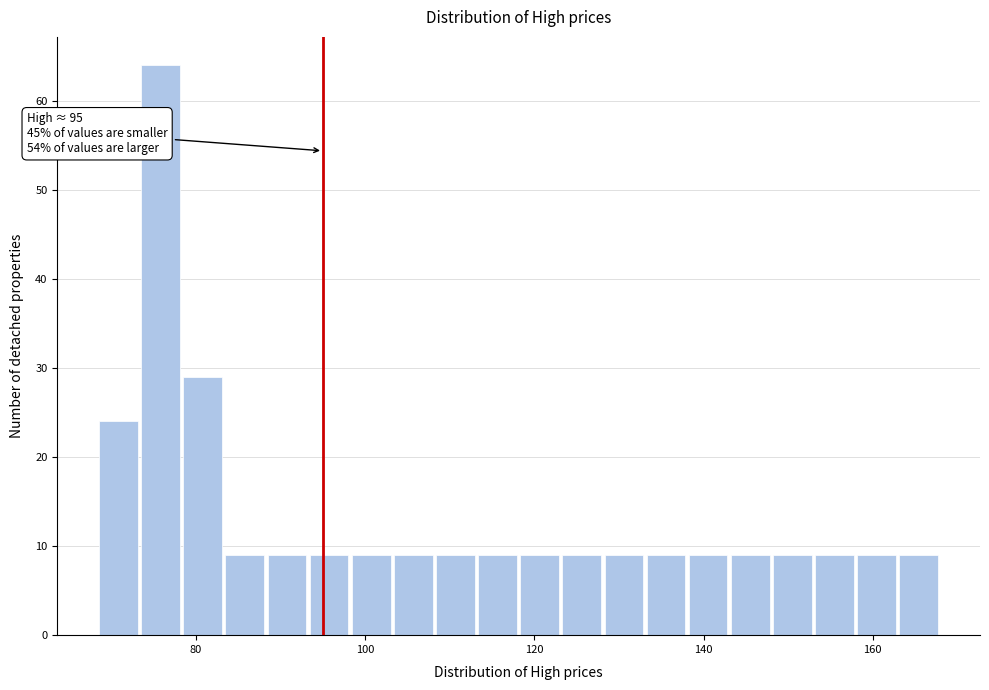

Read against the x-axis, roughly where is the centre of the tallest bar?

76